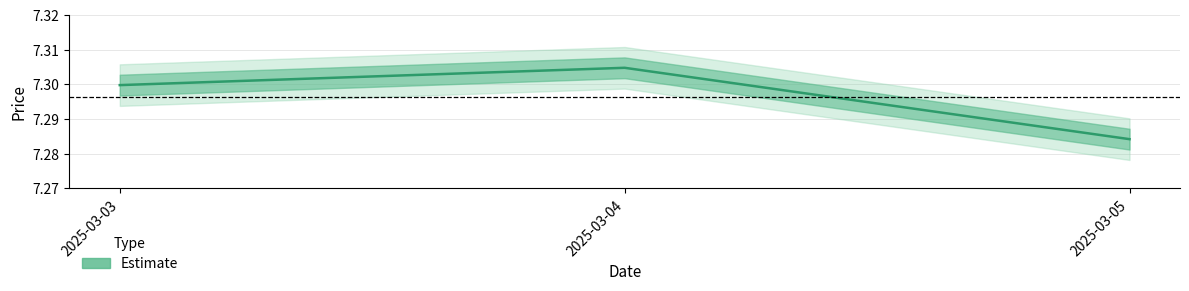

What value does the data have at 2025-03-04?

7.3